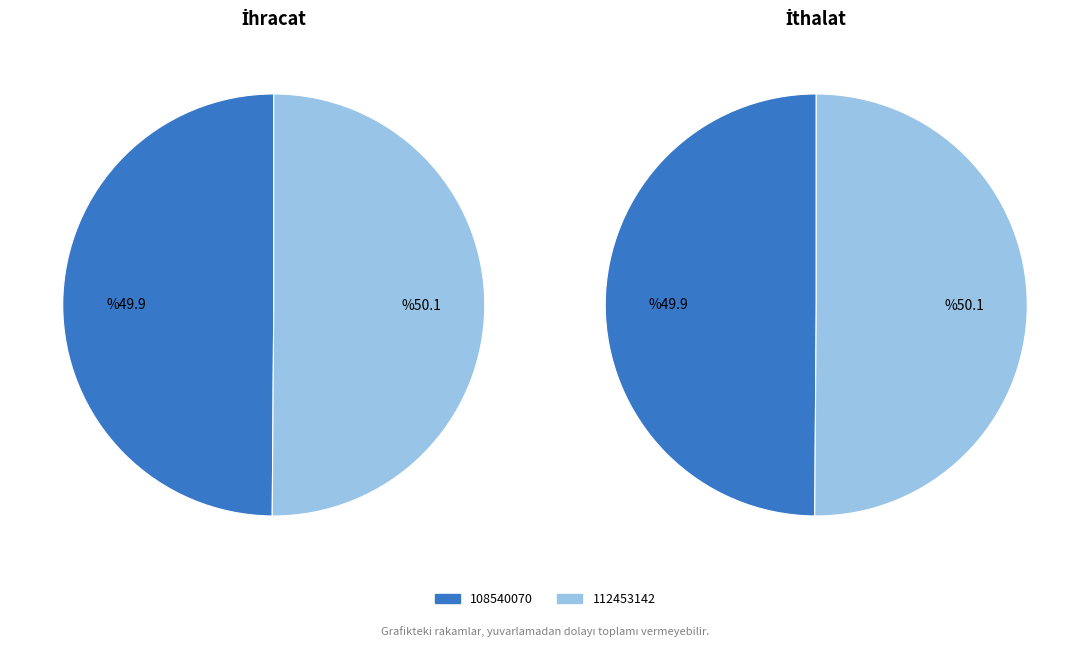

Which series has the largest range (max minus min)?

İhracat